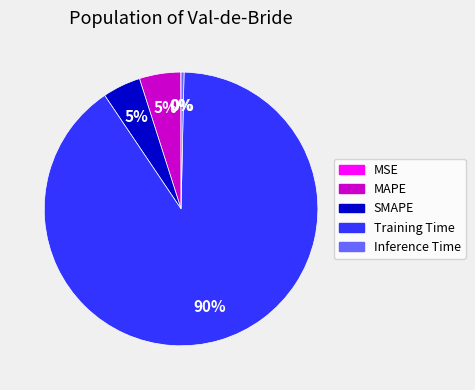

Is there a majority slice in this chart?

Yes